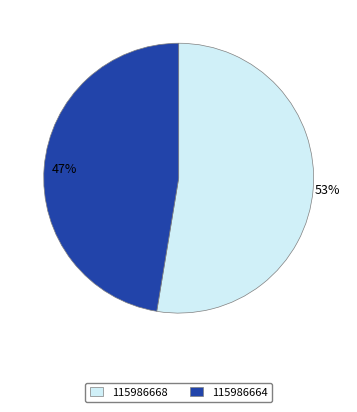

The 115986664 slice represents 57% of the pie. True or false?

False